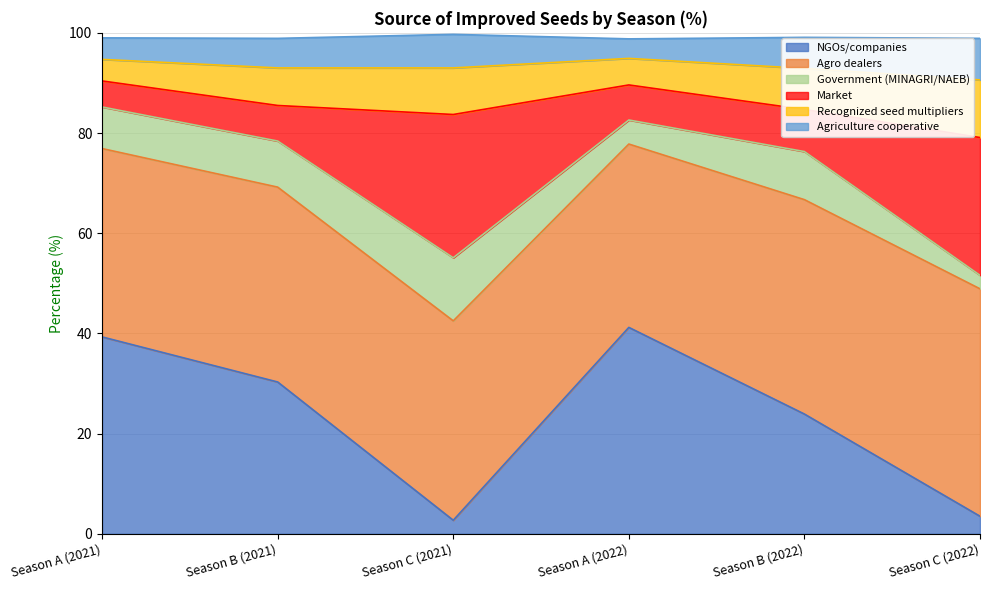

Is the value of Market at Season B (2021) greater than the value of NGOs/companies at Season C (2022)?

Yes